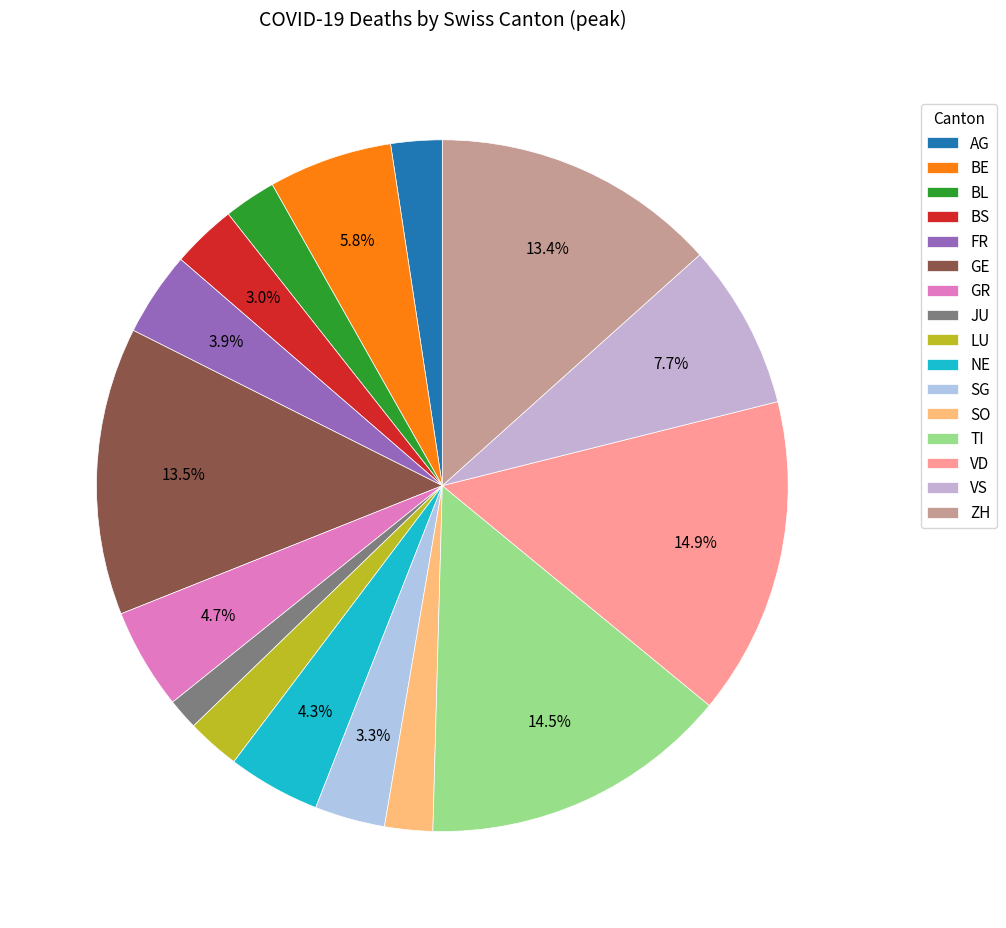

How many slices are in this pie chart?

16